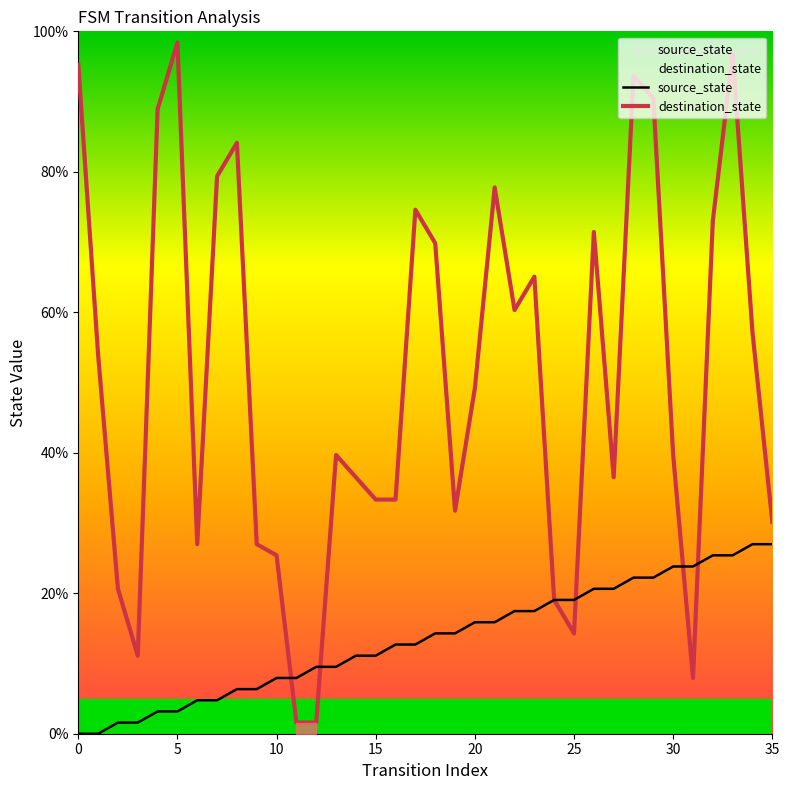

True or false: source_state and destination_state cross at least once.

True